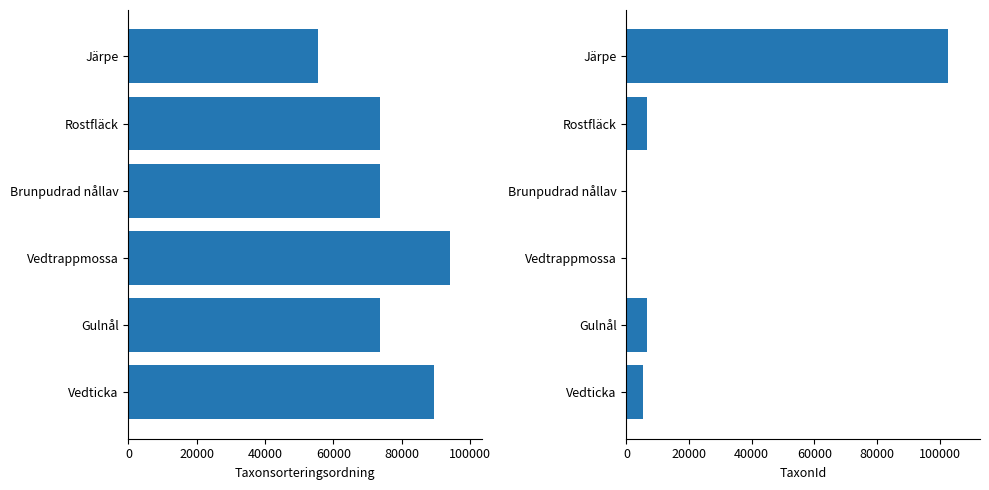

What value does the TaxonId series have at Vedtrappmossa, to the nearest 100?

100